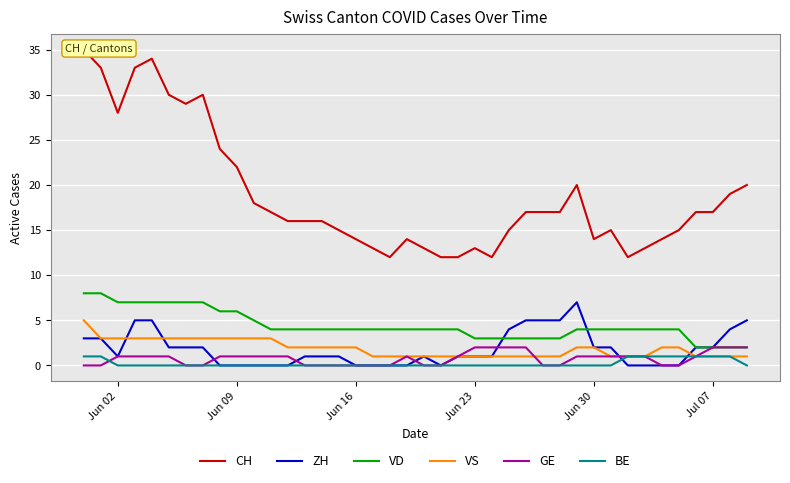

How many interior local peaks does the CH series have?

6